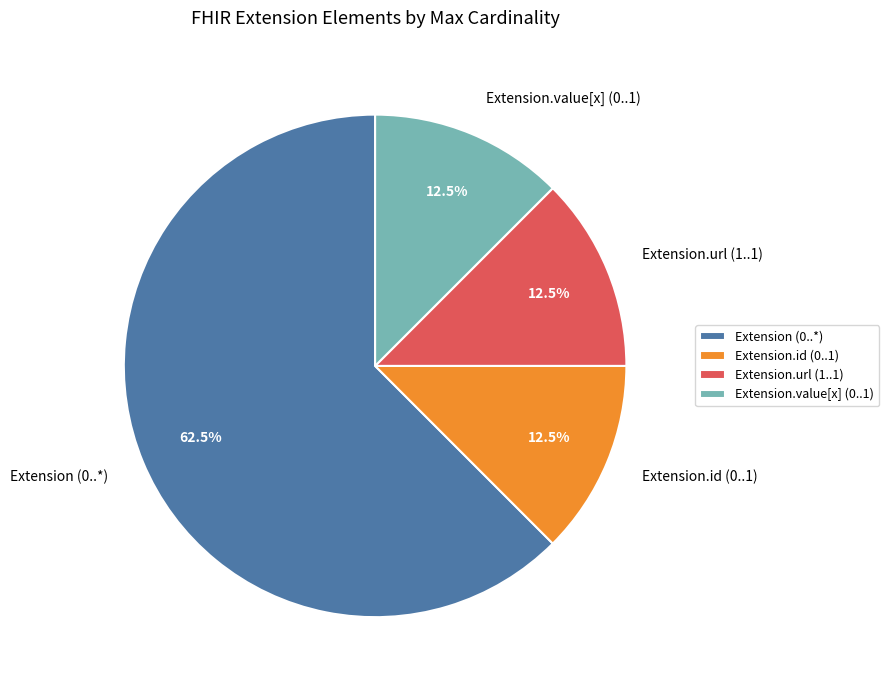

What is the largest slice in the pie chart?

Extension (0..*)